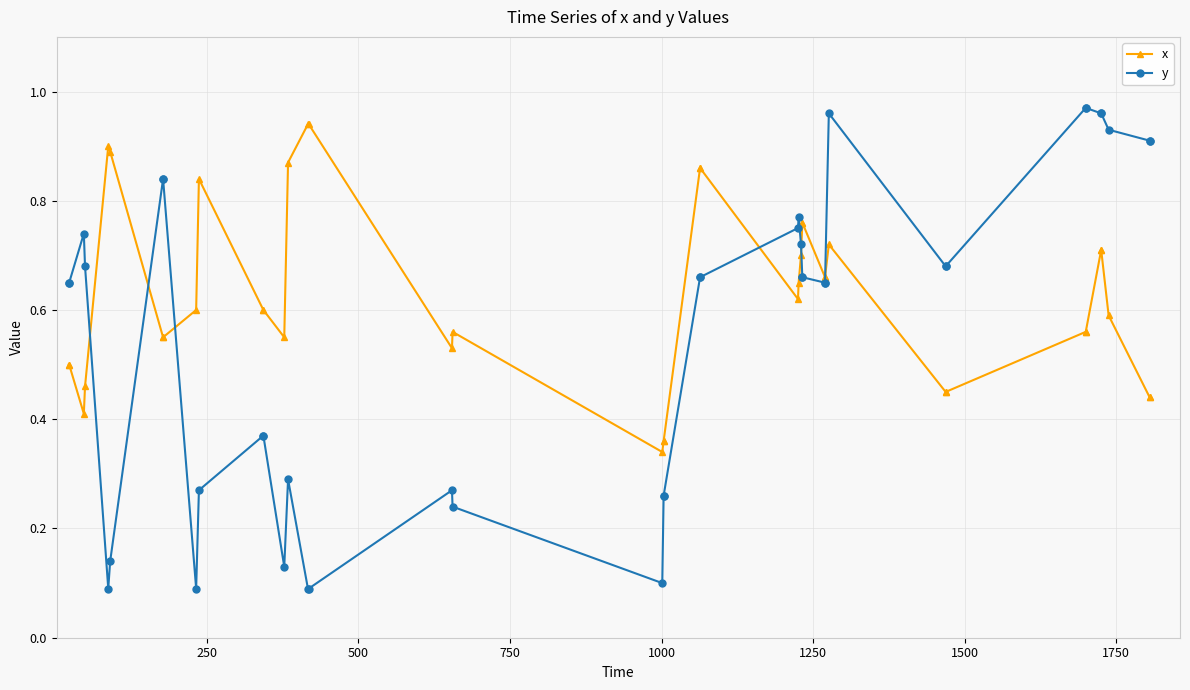

How many times do x and y cross each other?

6